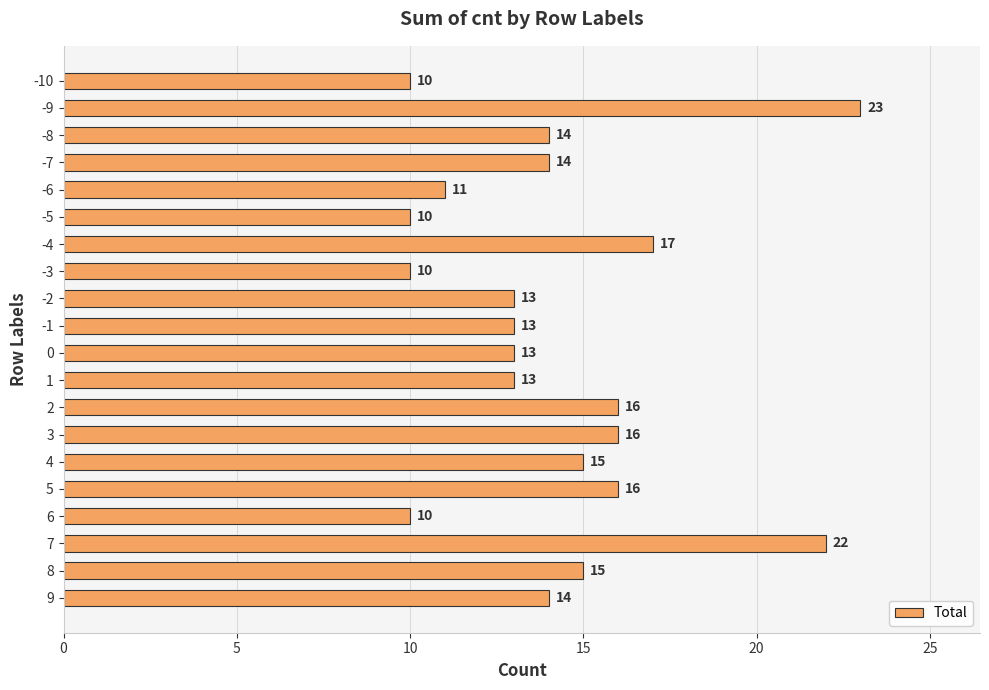

Approximately how many times larger is the value at 4 compared to 9?

1.1